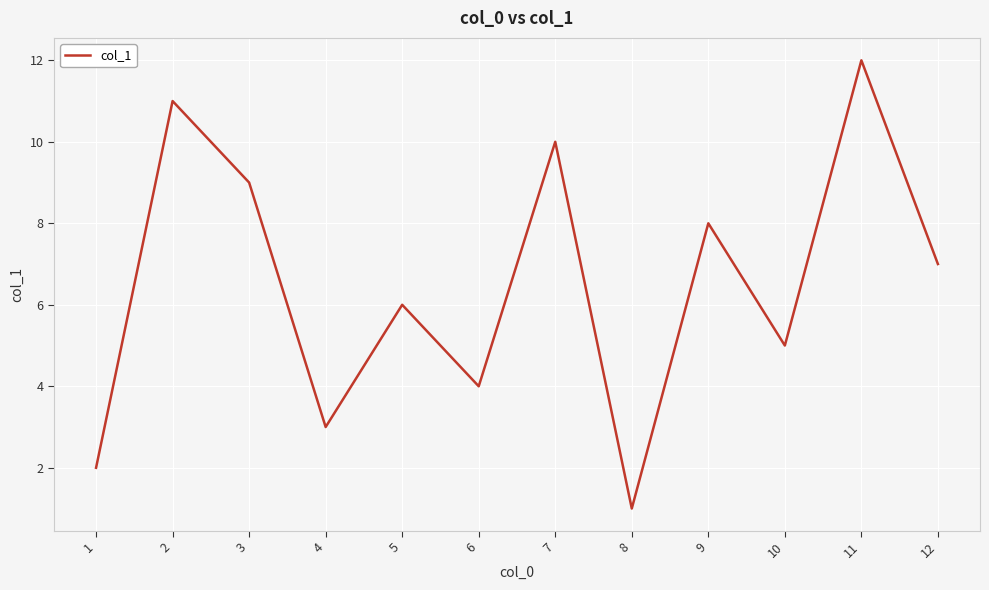

At which label does the data first exceed 7?

2